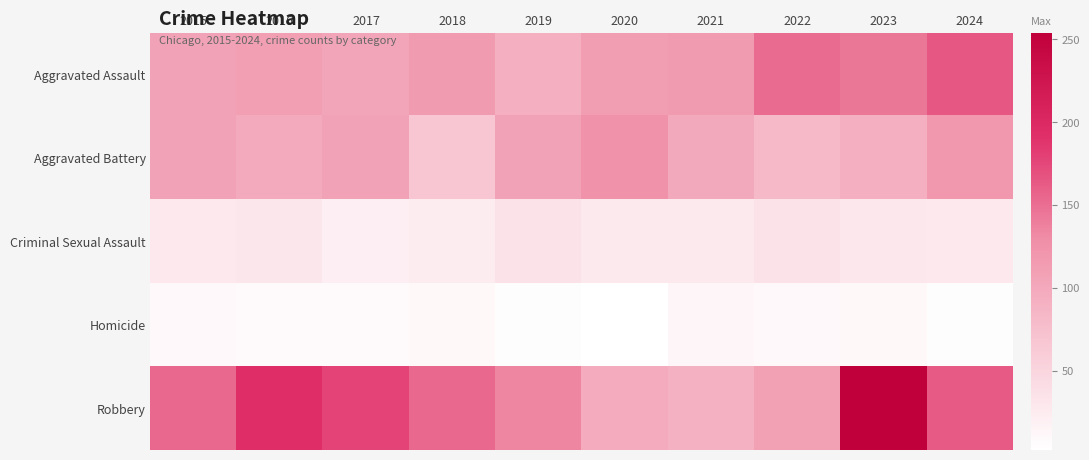

Which series changed the most between 2015 and 2020?

Robbery